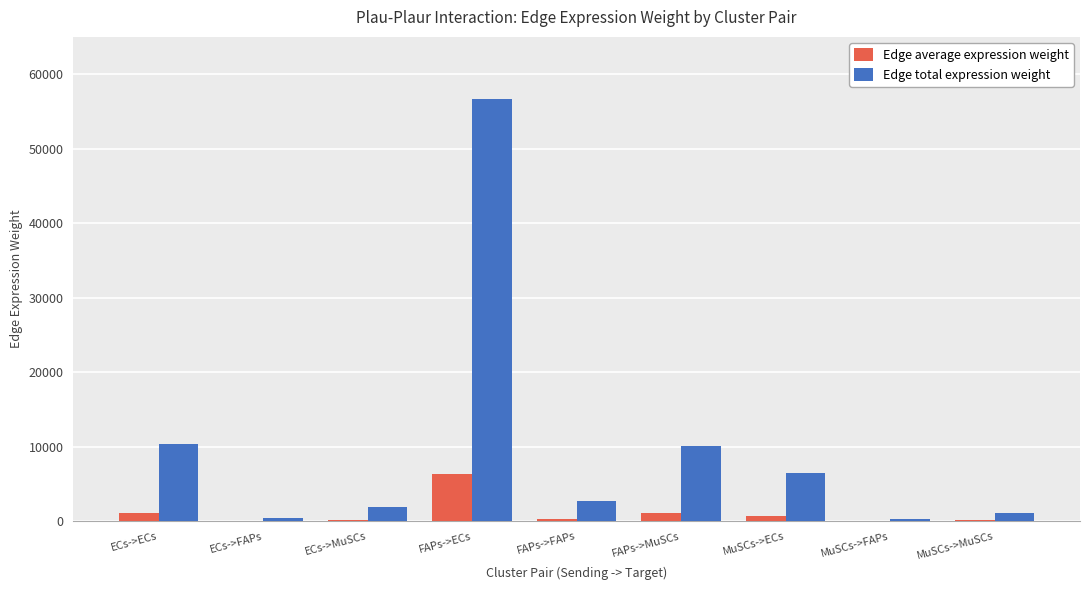

Is it true that Edge total expression weight equals 1860.5 at ECs->MuSCs?

True